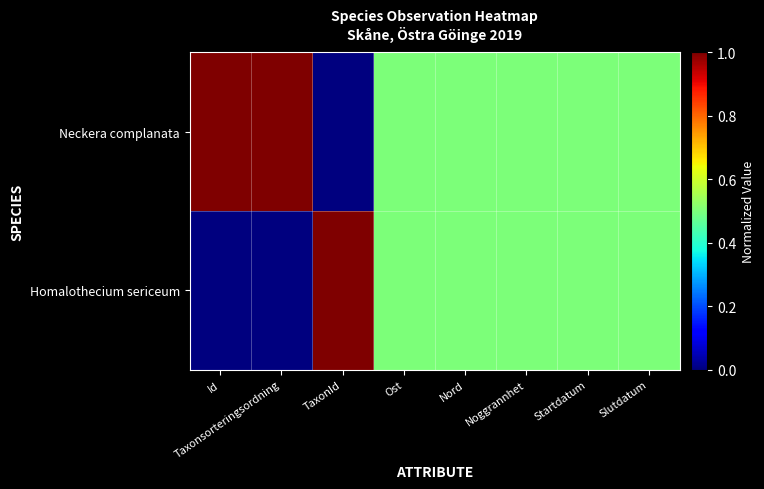

Which has a higher value, Noggrannhet or Ost?

Noggrannhet